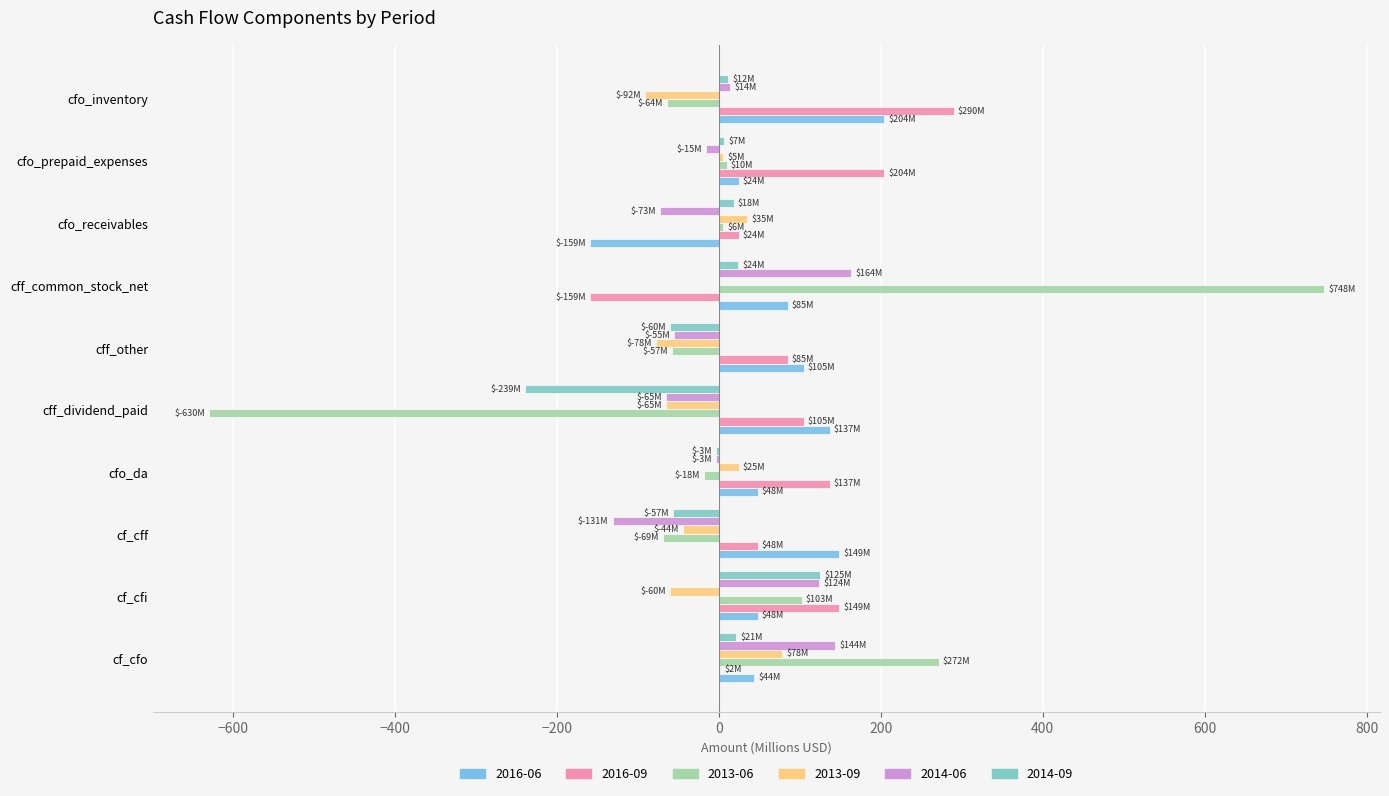

What is the maximum value shown in the chart?

747.6